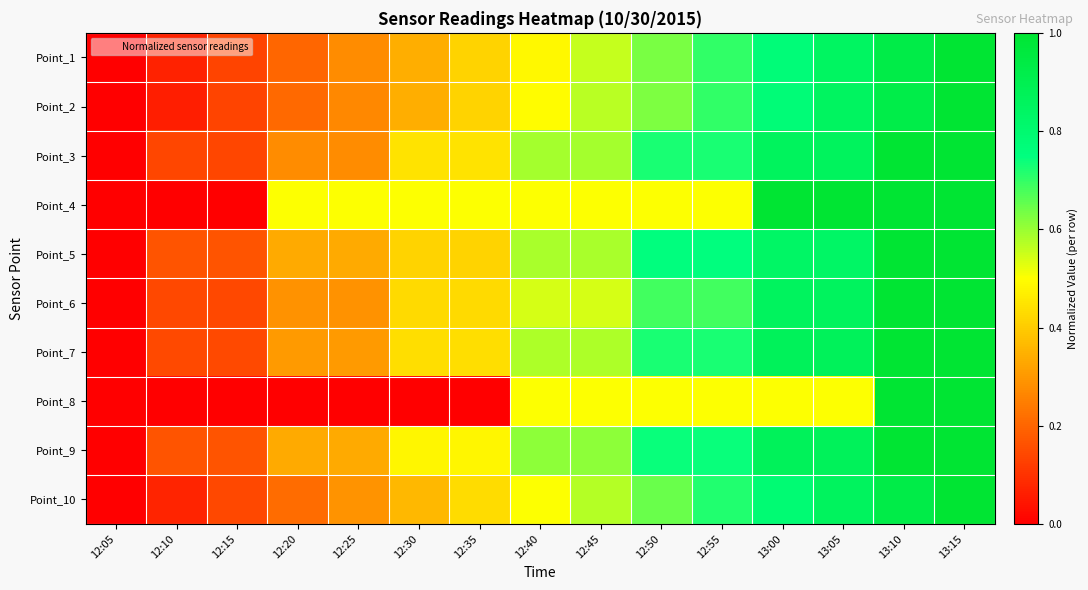

At how many categories does at least one series exceed 0?

14